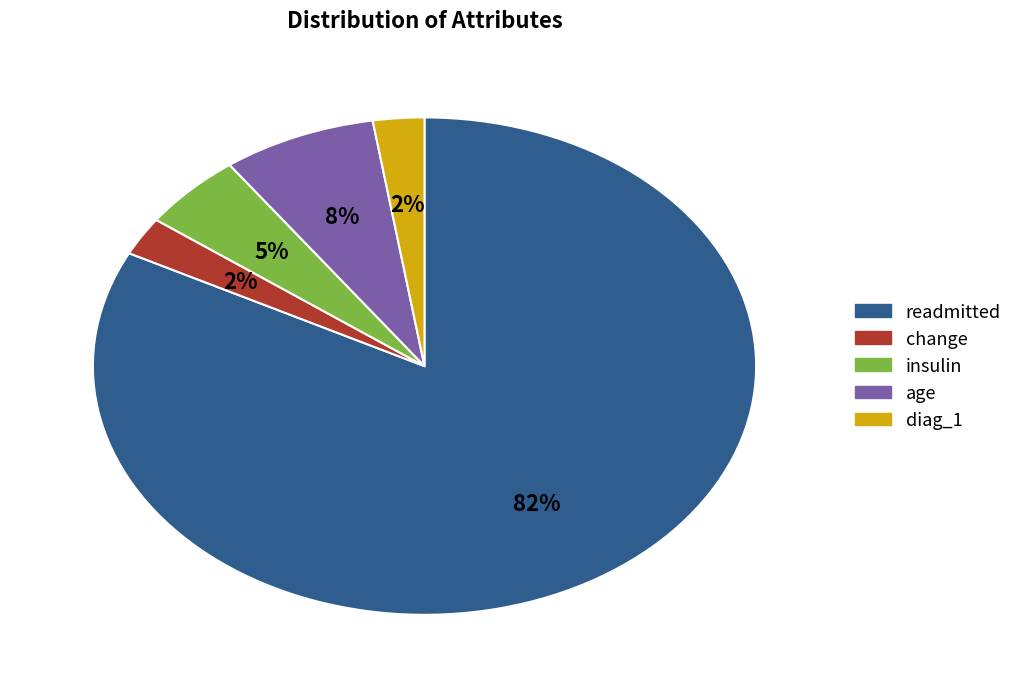

Combined, do readmitted and change account for over 50%?

Yes